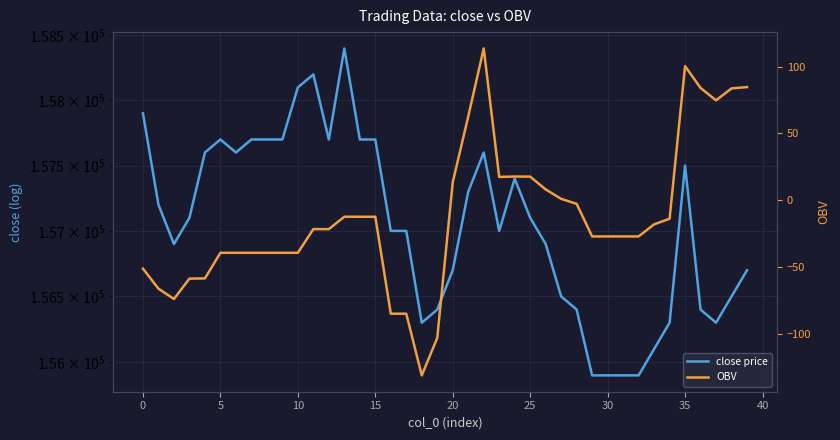

What is the maximum value for OBV?

113.5